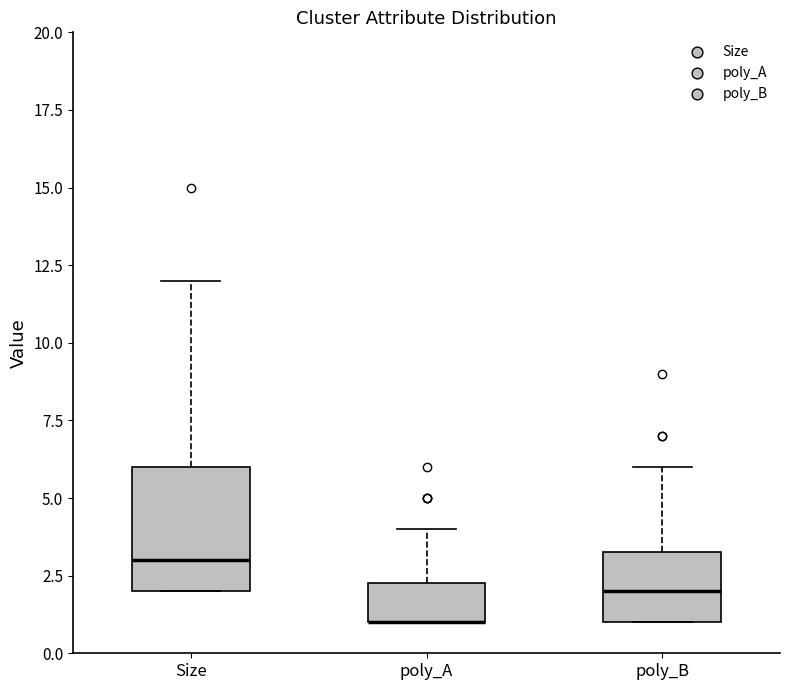

Which box is the tallest, from its lower edge to its upper edge?

Size